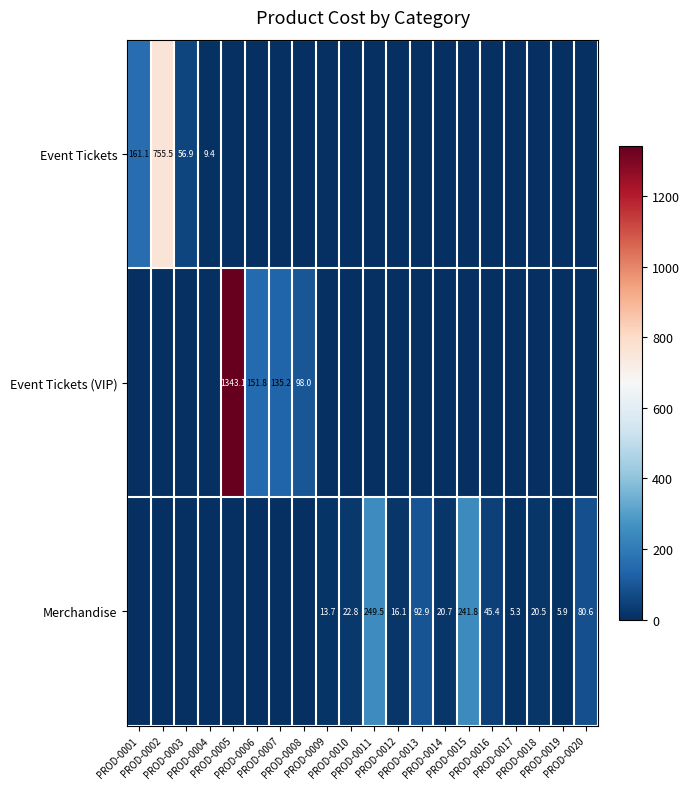

Between PROD-0012 and PROD-0002, which is larger?

PROD-0002